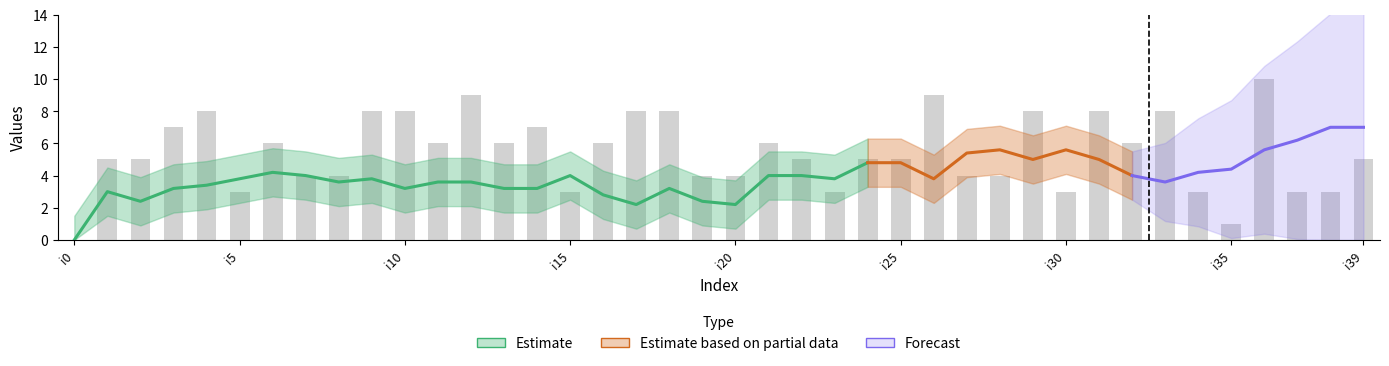

Rank the categories by value from highest to lowest.

i36, i12, i26, i4, i9, i10, i17, i18, i29, i31, i33, i3, i14, i6, i11, i13, i16, i21, i32, i1, i2, i22, i24, i25, i39, i7, i8, i19, i20, i27, i28, i5, i15, i23, i30, i34, i37, i38, i35, i0